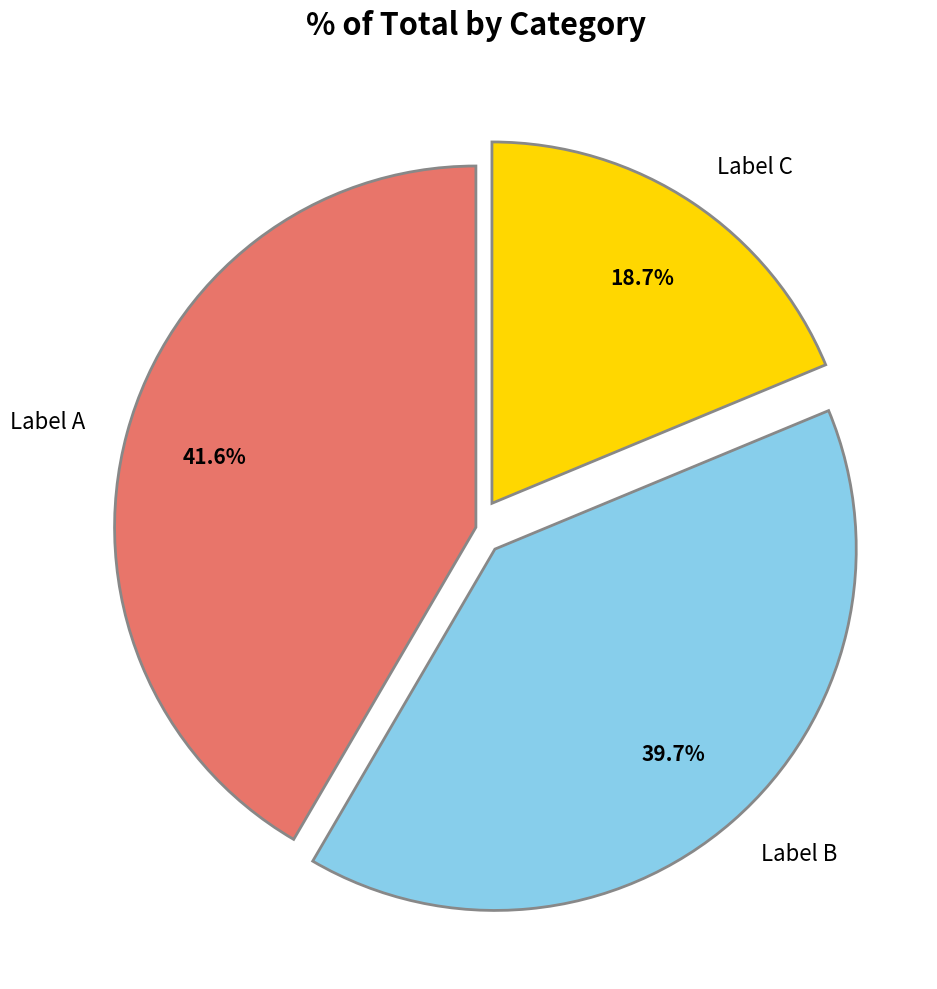

What is the ratio of the value at Label B to the value at Label C?

2.1